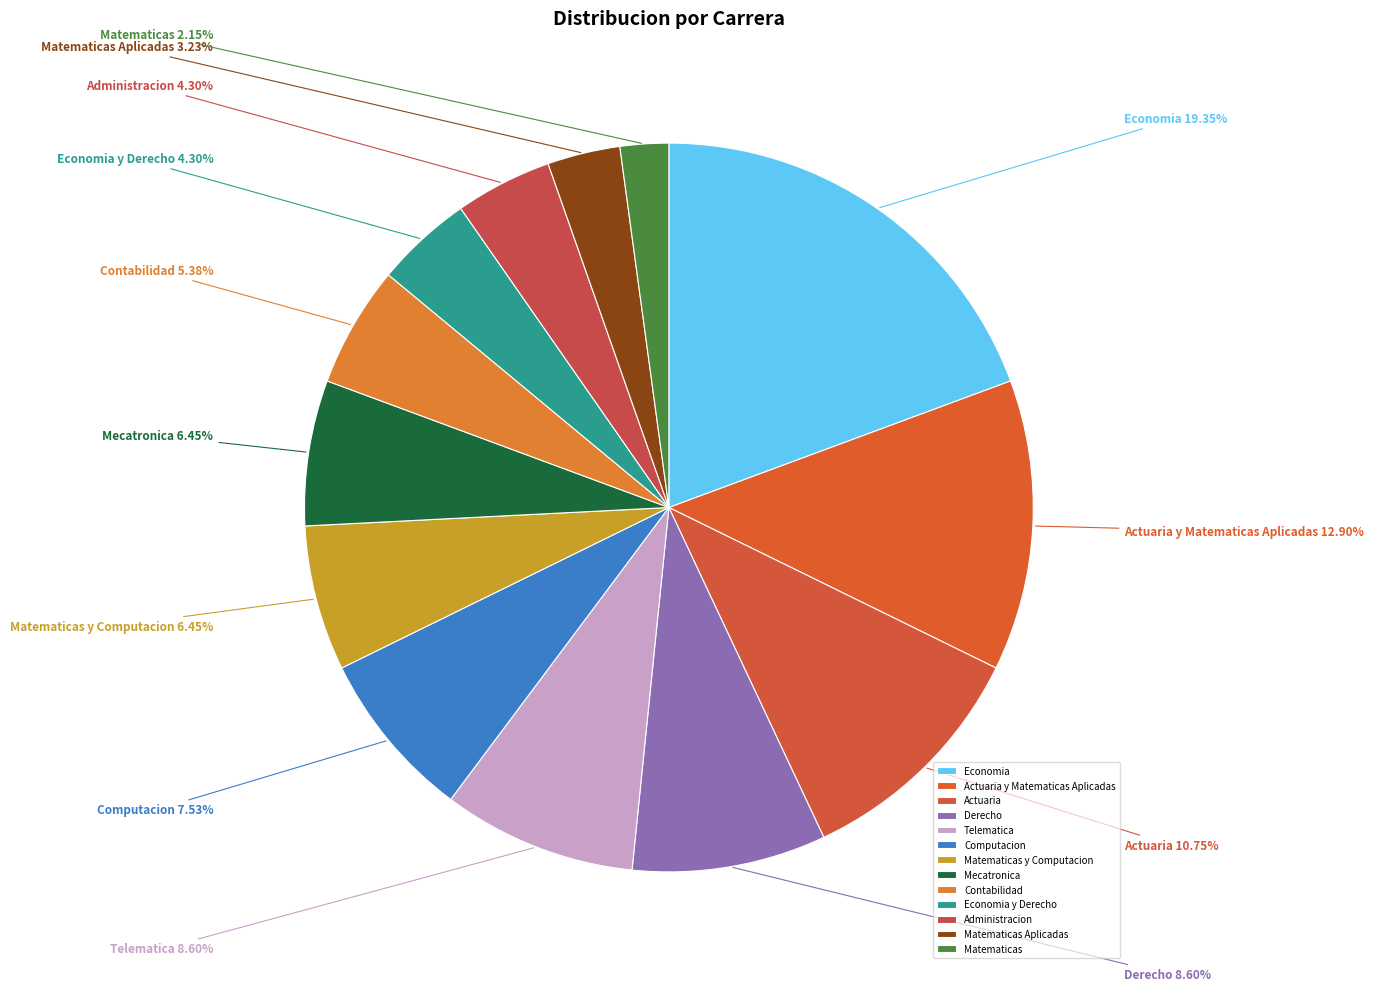

To the nearest percent, what is the average slice percentage?

8%